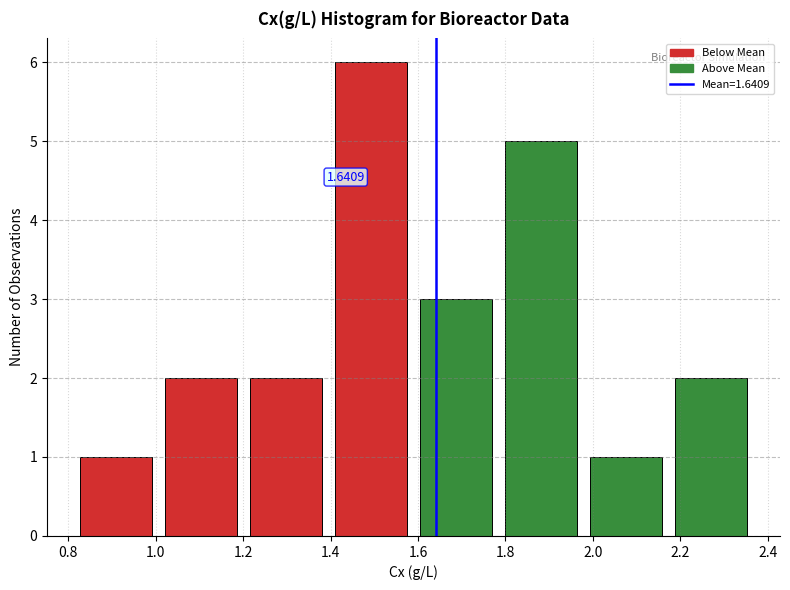

Which range on the x-axis has the tallest bar?

1.40 to 1.58